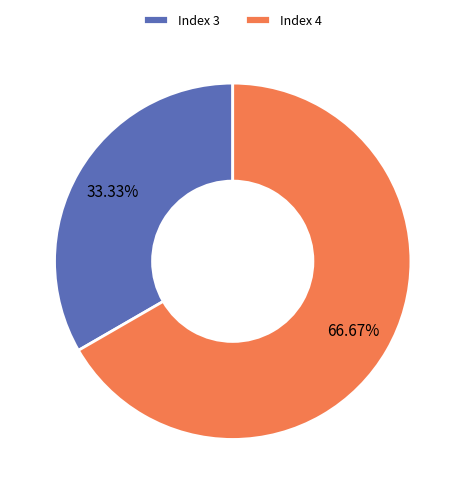

Rank the categories by value from lowest to highest.

Index 3, Index 4